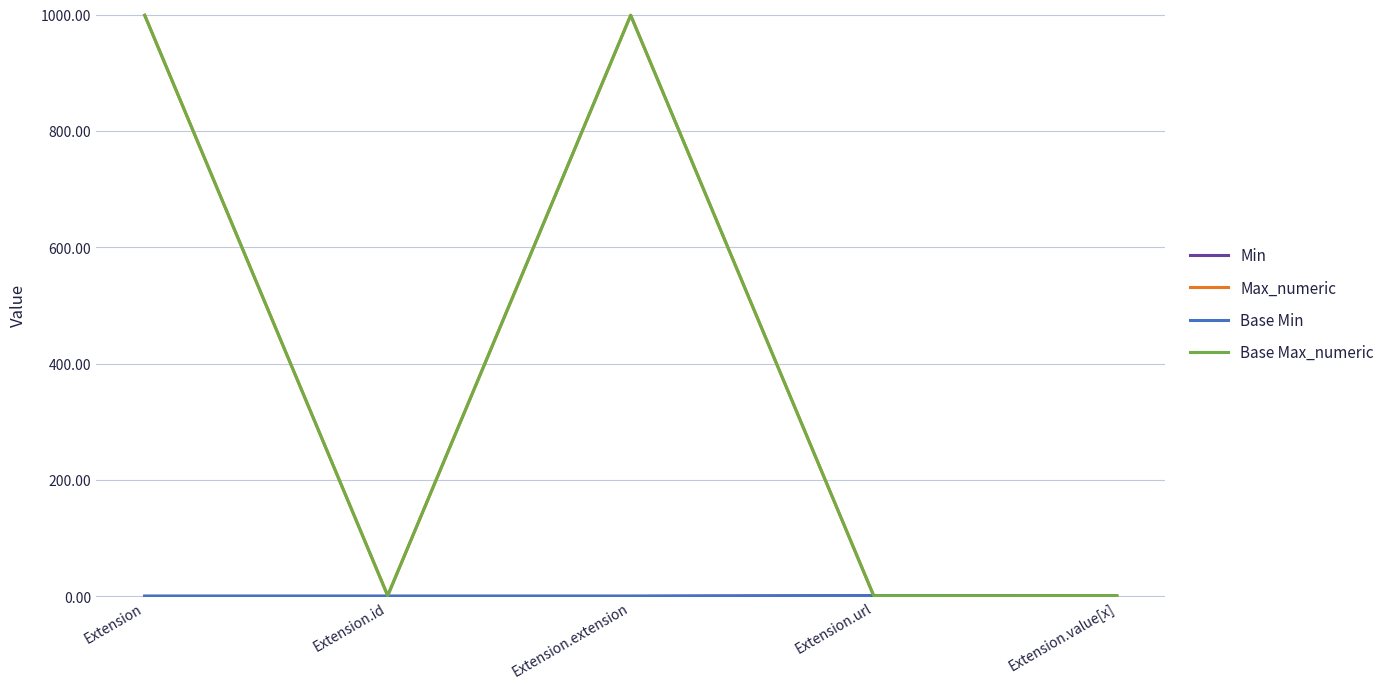

Does the chart display data point markers on the line(s)?

No